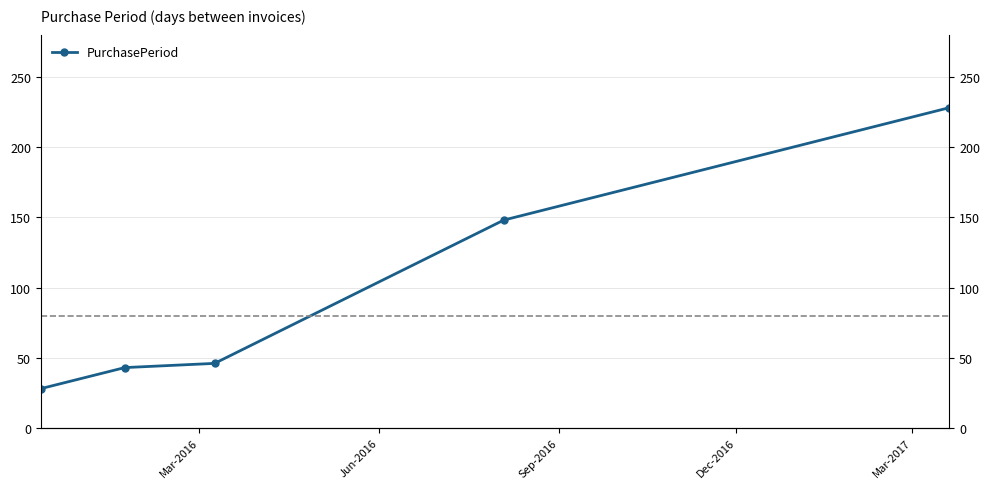

Count the number of values greater than 46.

2